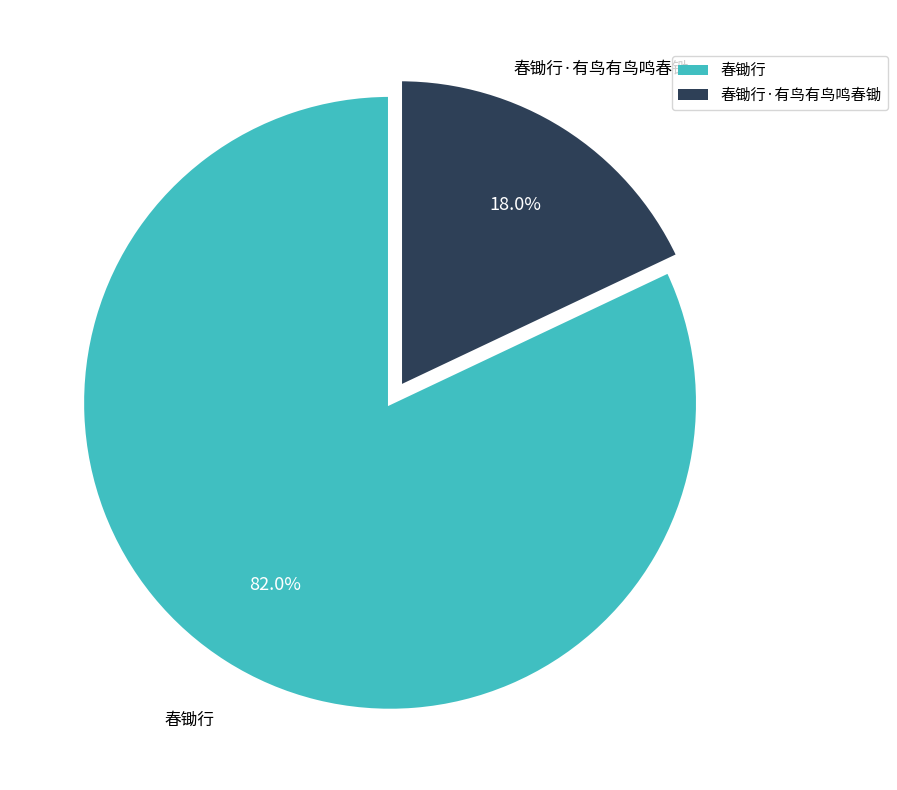

Is there a majority slice in this chart?

Yes